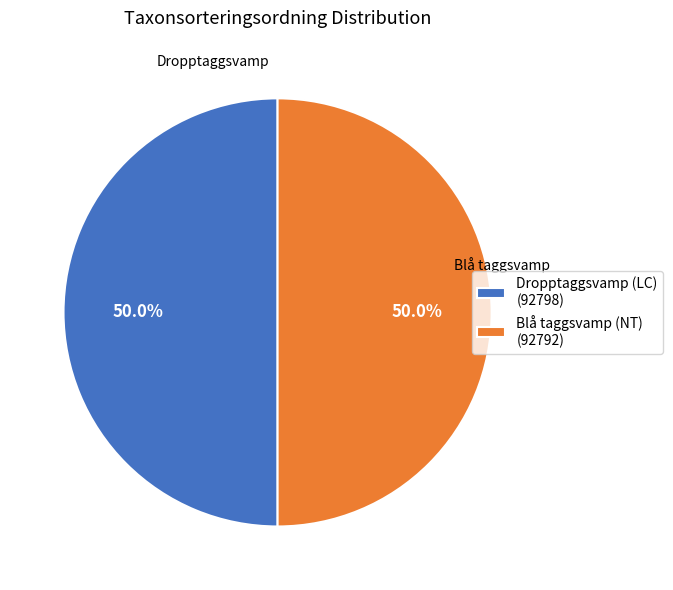

Combined, what portion of the pie is Blå taggsvamp (NT) and Dropptaggsvamp (LC)?

100.0%